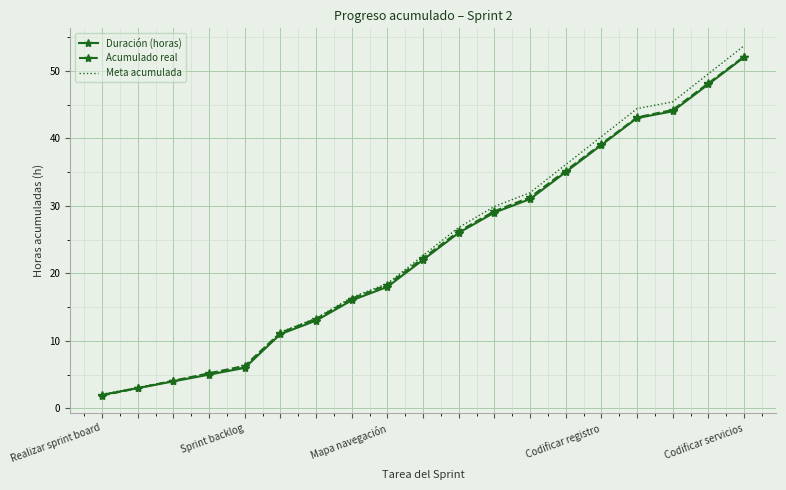

What is the highest value of the Acumulado real series?

52.1